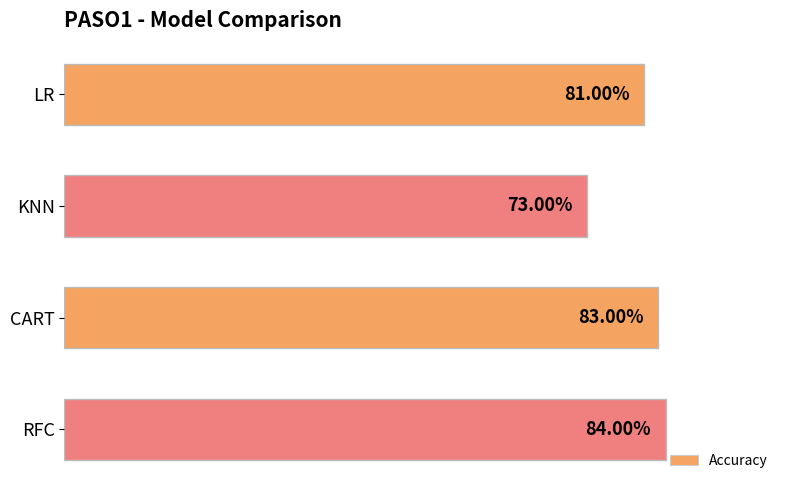

What is the difference between the maximum and minimum values?

0.1